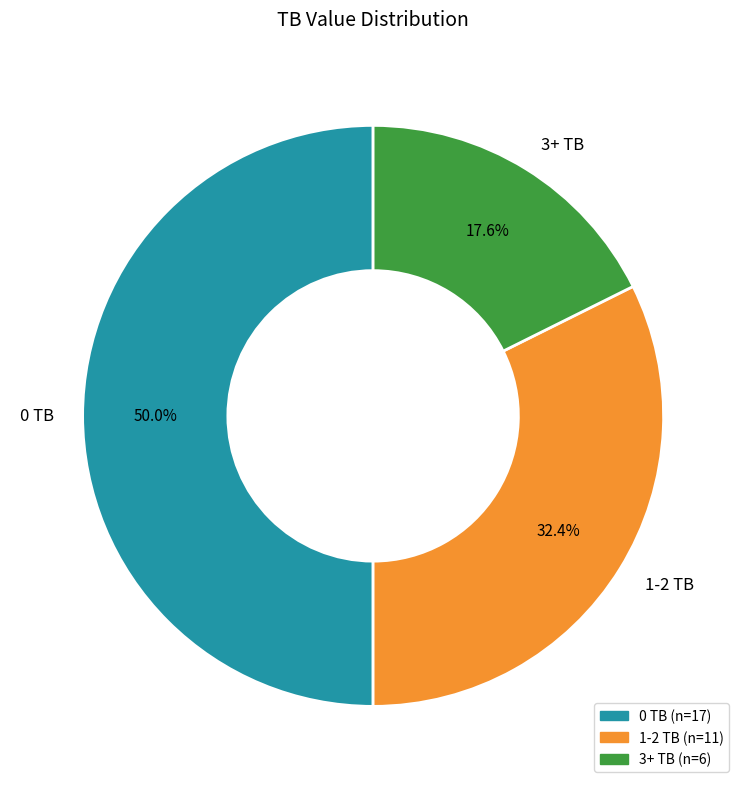

Rank the categories by value from highest to lowest.

0 TB, 1-2 TB, 3+ TB